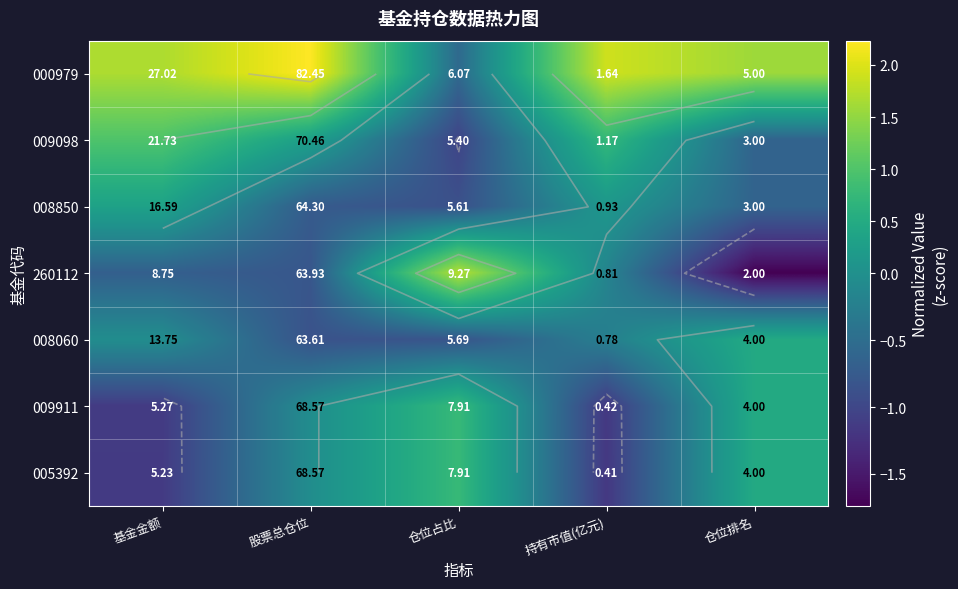

How many data points in 008850 are less than 0?

3